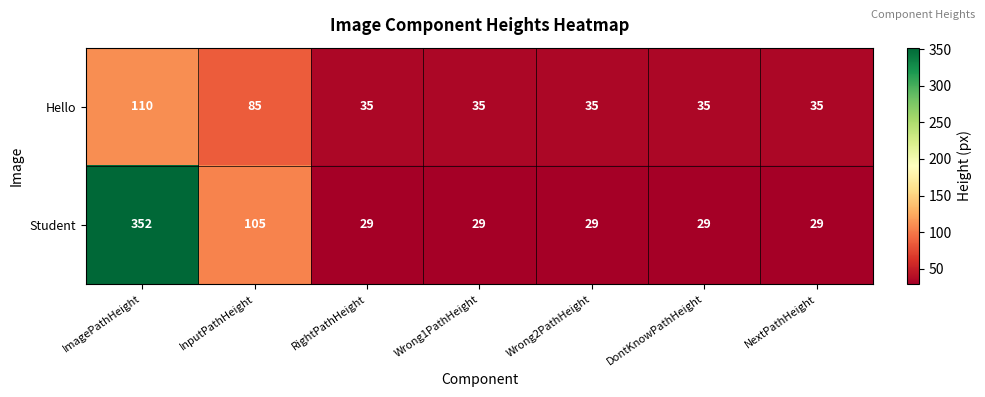

The value of Hello at DontKnowPathHeight is 35. True or false?

True